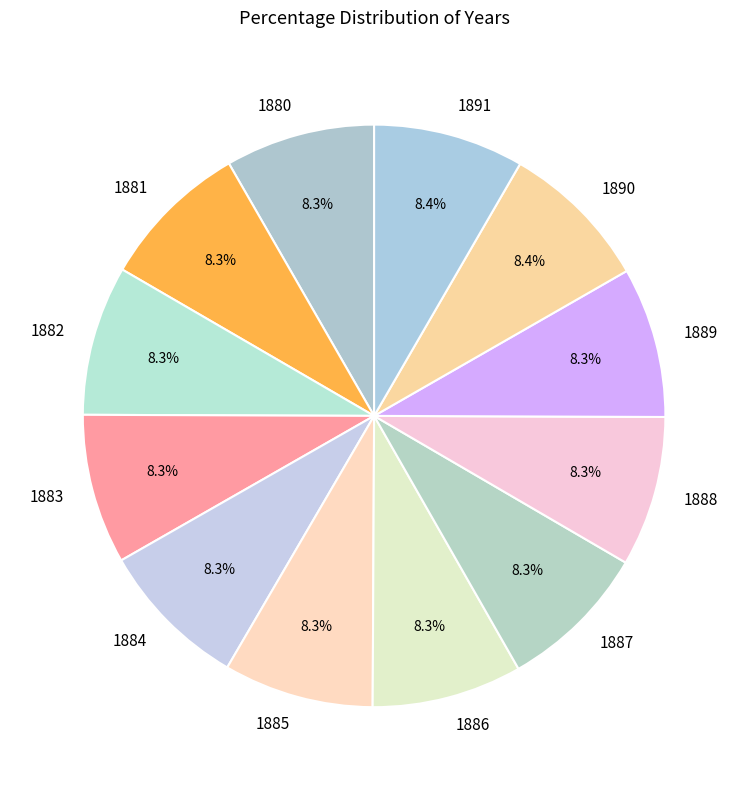

To the nearest percent, what is the average slice percentage?

8%